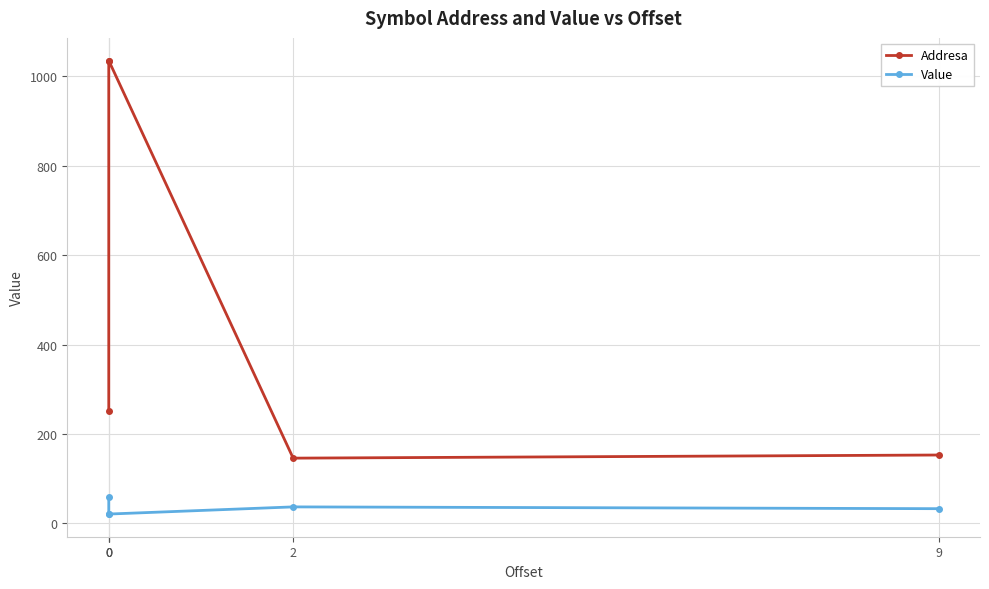

Reading left to right, transcribe all the data shown in this chart.

Addresa: 252	1034	1035	146	153
Value: 60	21	21	37	33